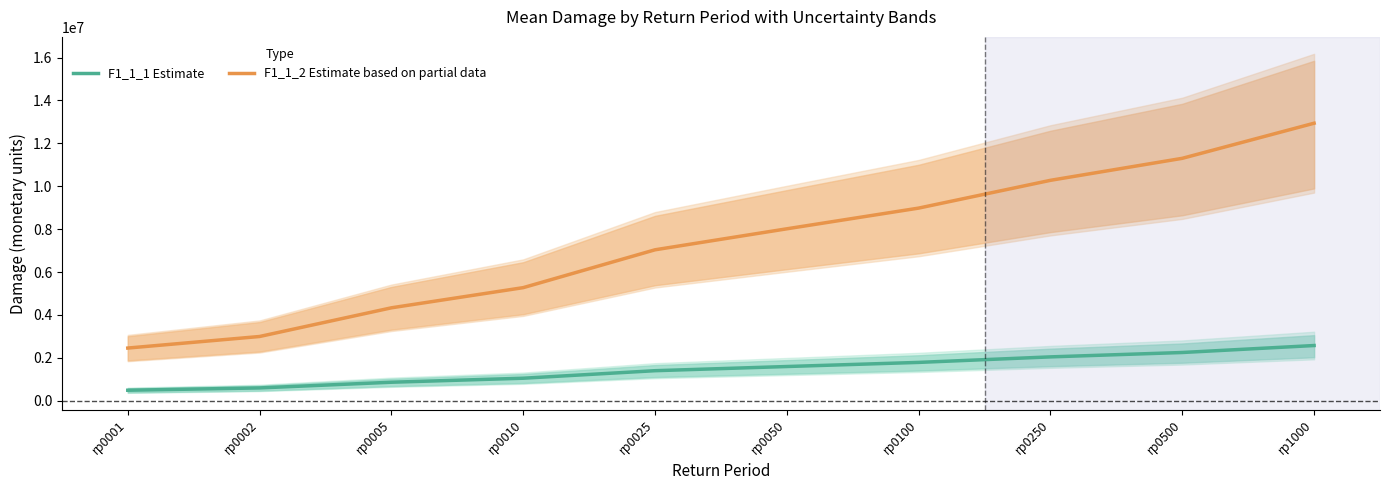

True or false: F1_1_2 Estimate based on partial data and F1_1_1 Estimate cross at least once.

False